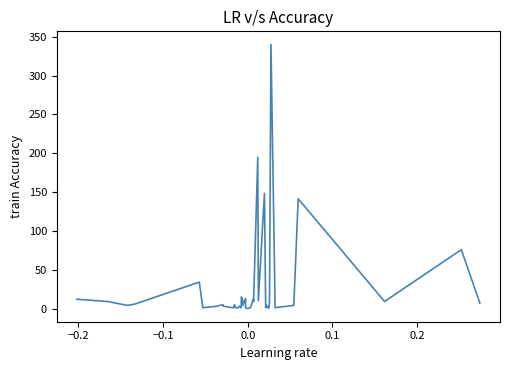

What is the maximum value shown in the chart?

340.0